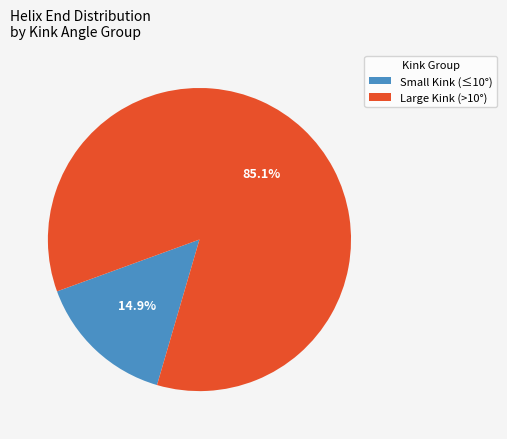

Which has a higher value, Large Kink (>10°) or Small Kink (≤10°)?

Large Kink (>10°)